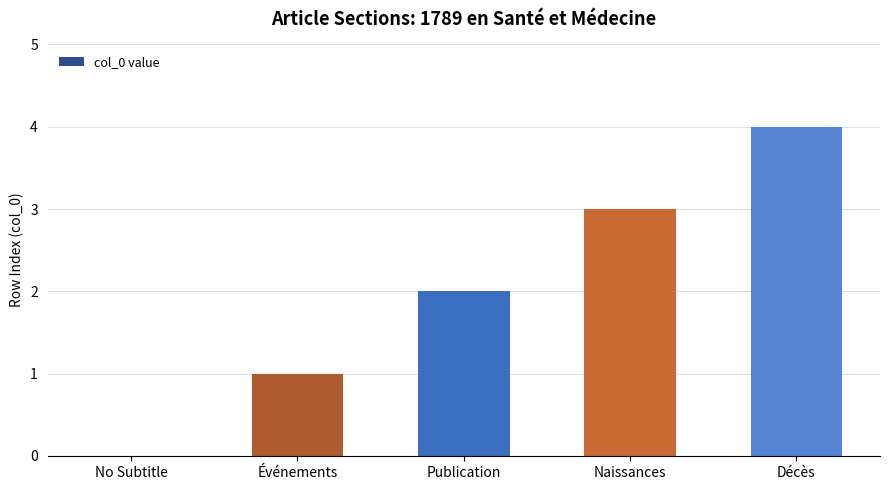

Reading left to right, list all the values displayed in this chart.

No Subtitle=0	Événements=1	Publication=2	Naissances=3	Décès=4